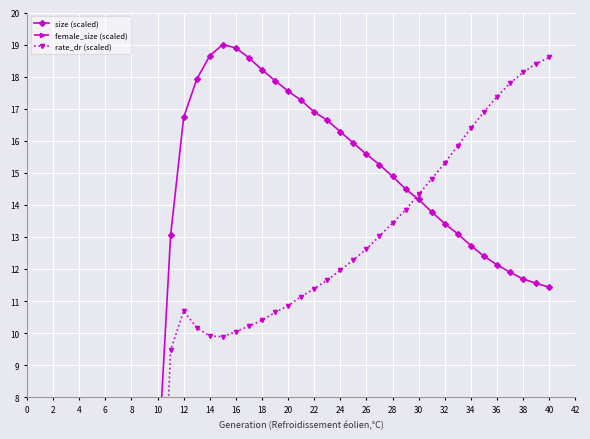

How many categories are shown in the chart?

40